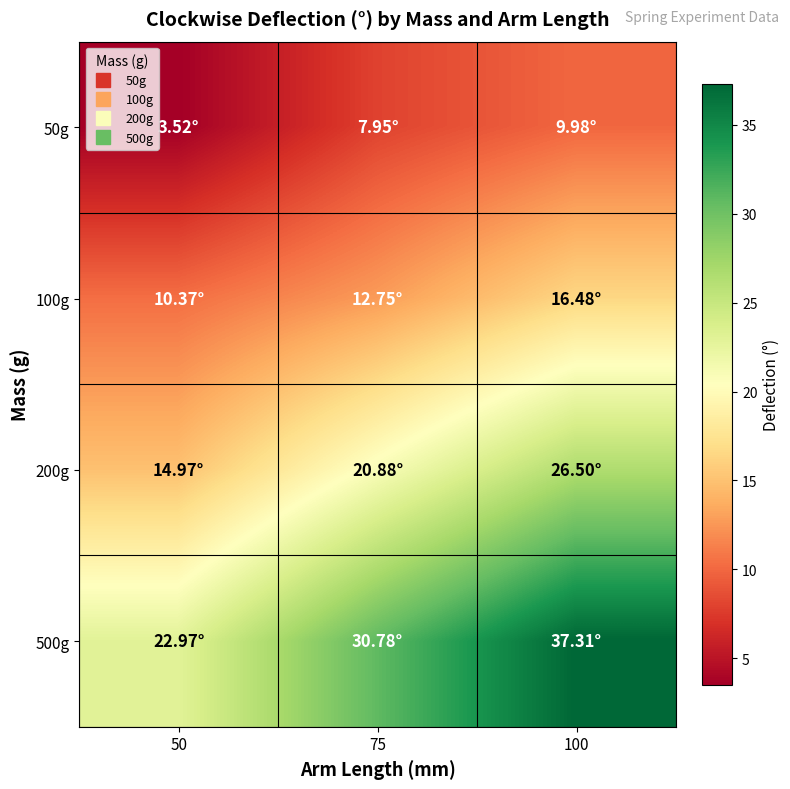

Which category has the highest value across all series?

100